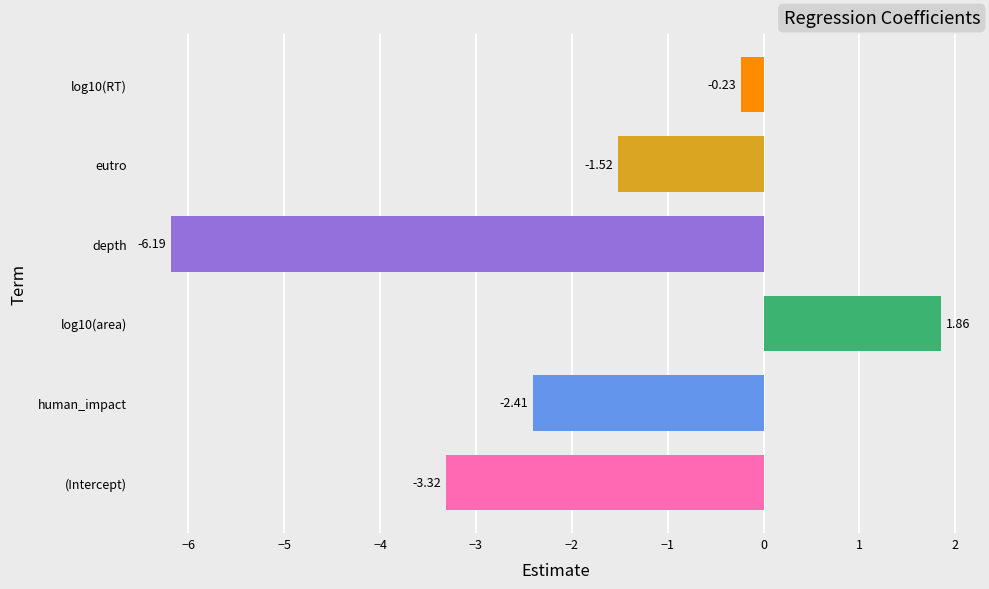

What is the average value?

-2.0